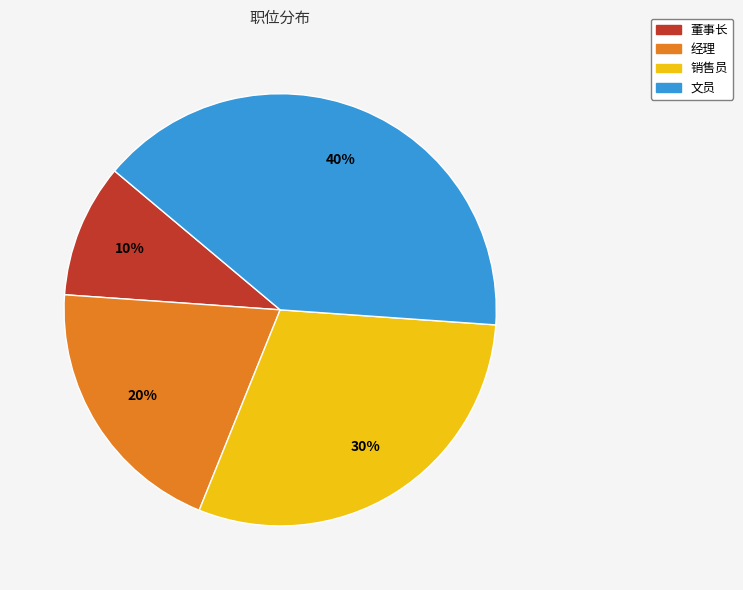

Rank the categories by value from lowest to highest.

董事长, 经理, 销售员, 文员